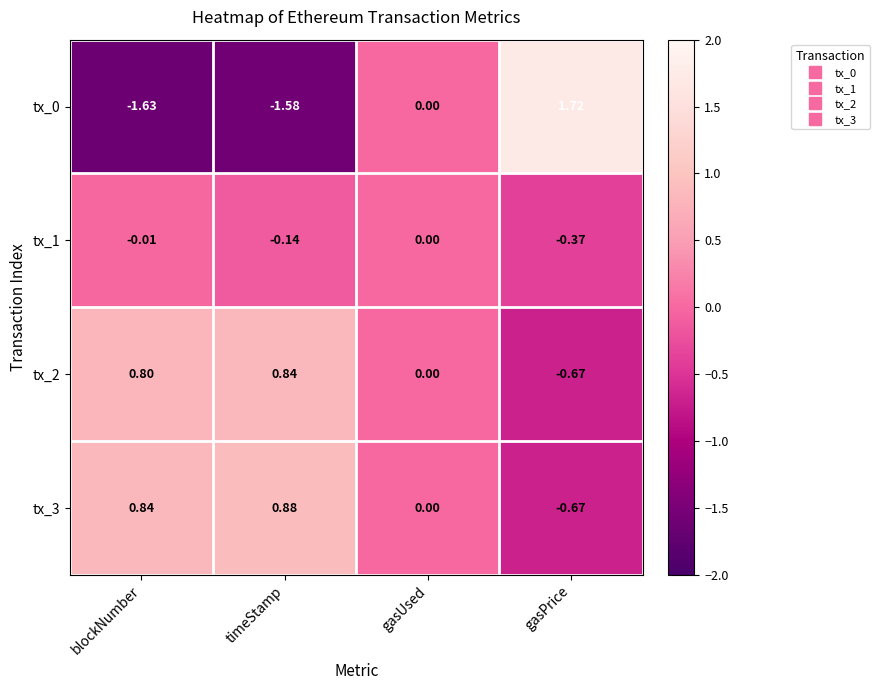

Where is tx_2 nearest to the value 0?

gasUsed